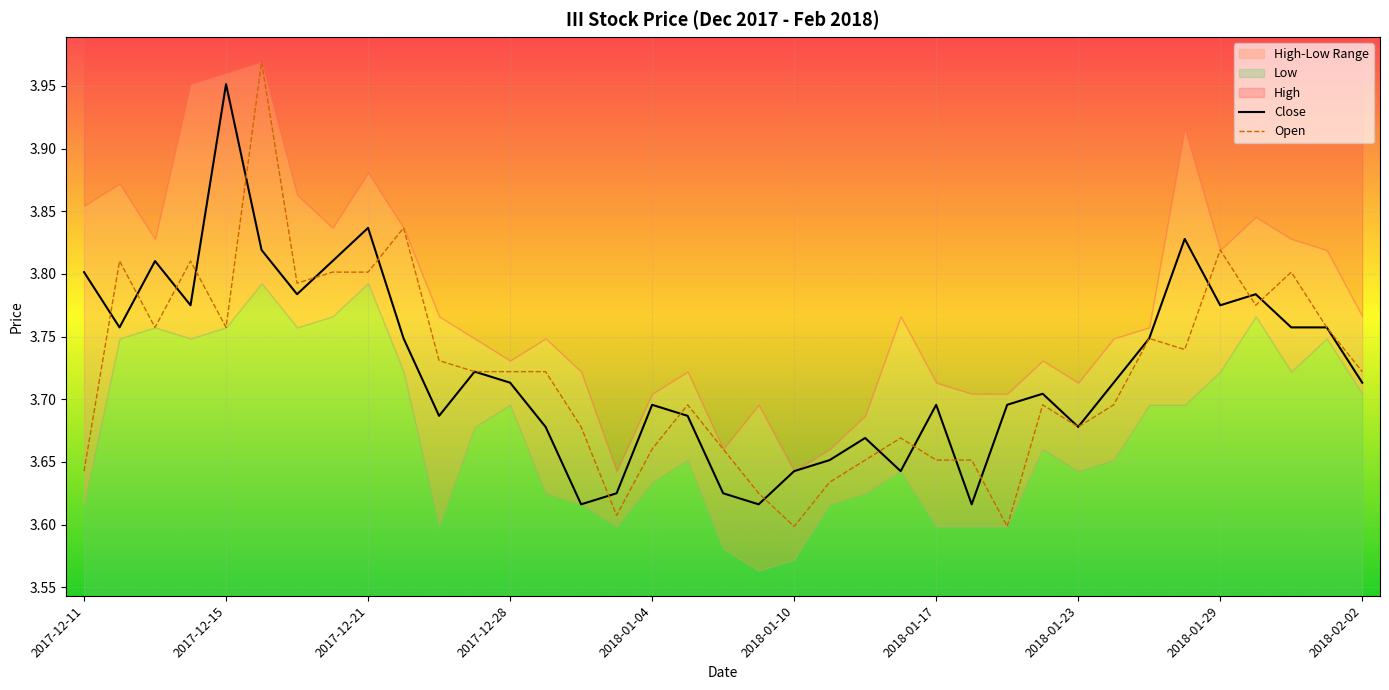

What is the greatest value displayed?

4.0